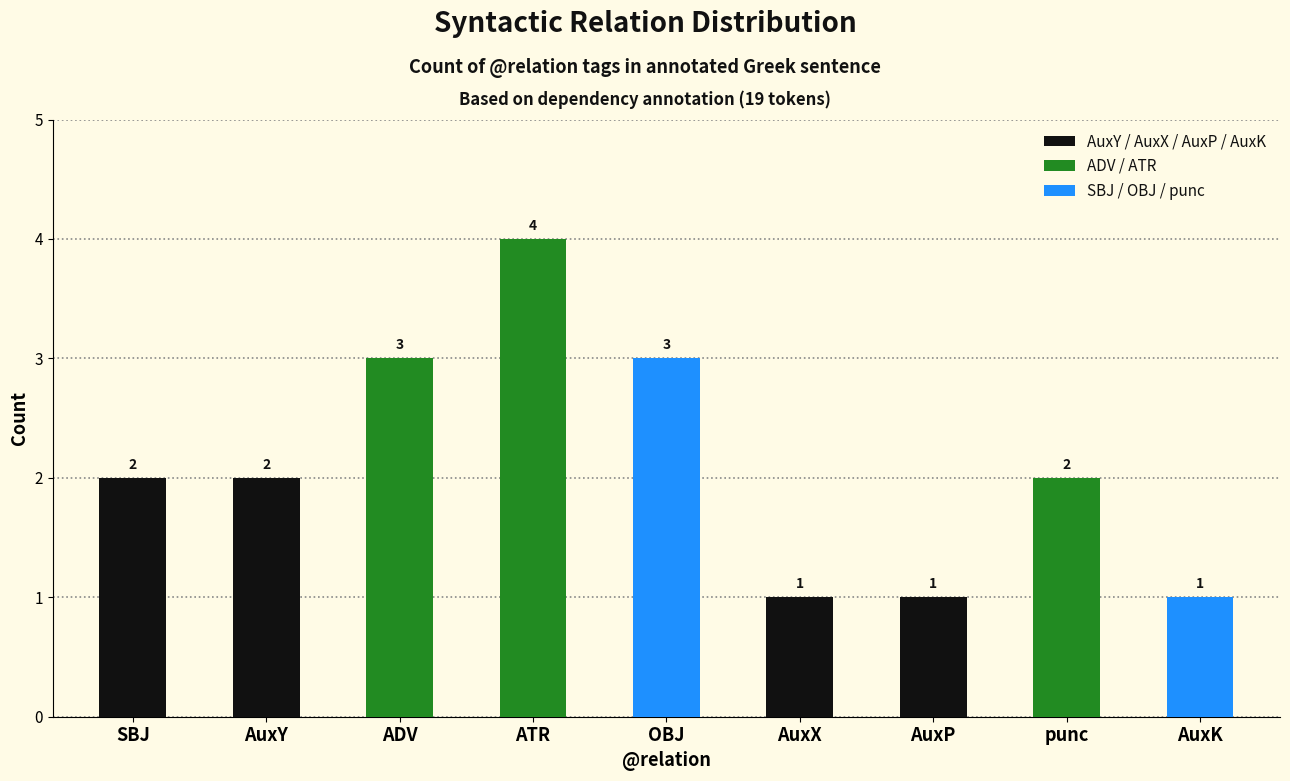

What is the approximate value at ATR?

4